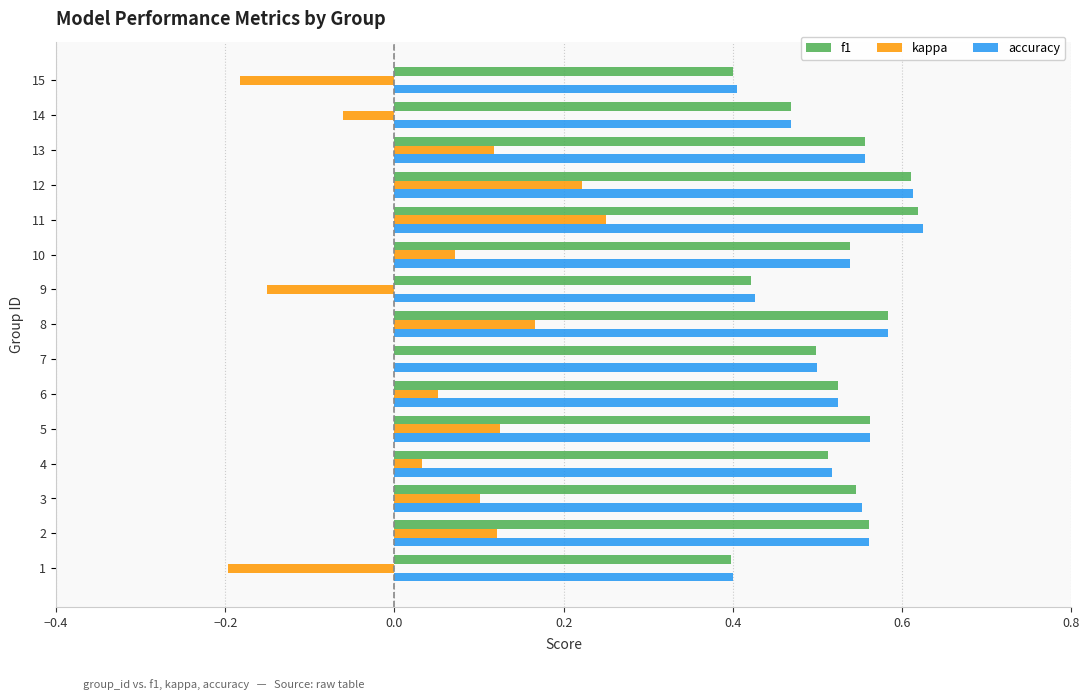

What is the sum of the accuracy values at 10 and 2?

1.1